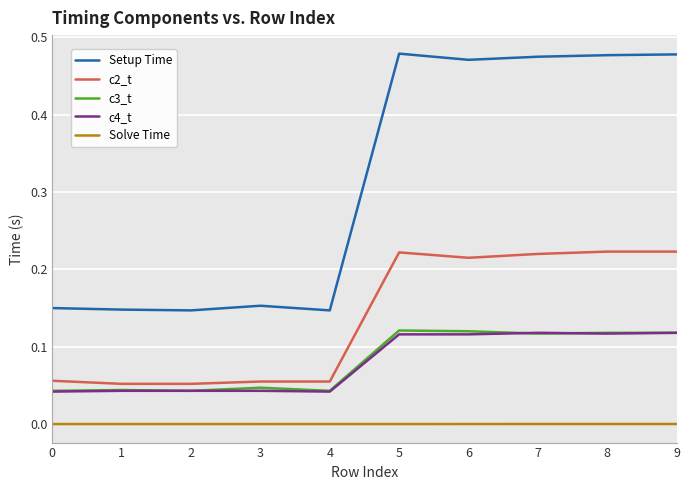

Which series has the largest total across all categories?

Setup Time